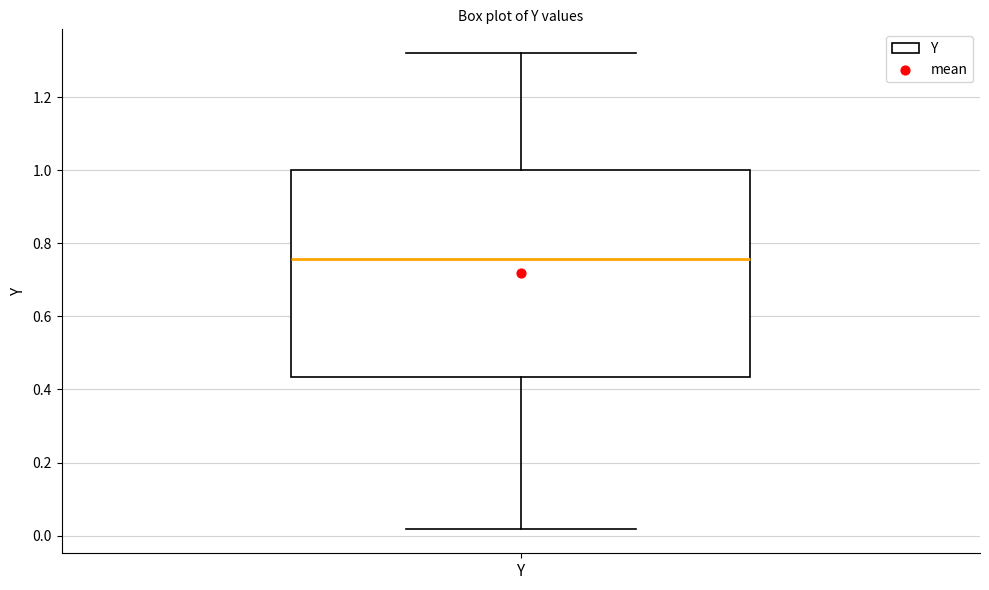

Transcribe this box plot: give where the median line is, the range the box spans, and where the two whiskers end, as read against the y-axis. The values are not printed on the chart, so give them approximately, as read against the axis.

median 0.76, box 0.44 to 1.00, whiskers 0.02 to 1.32